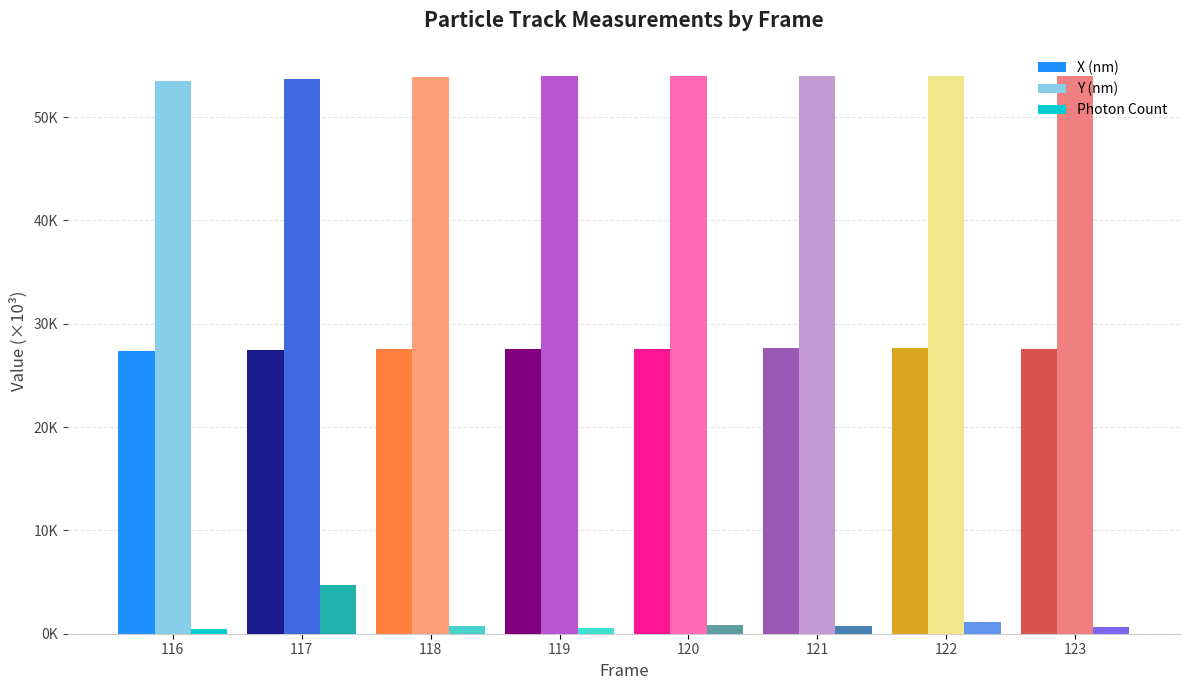

What are all the series names shown in the legend?

X (nm), Y (nm), Photon Count